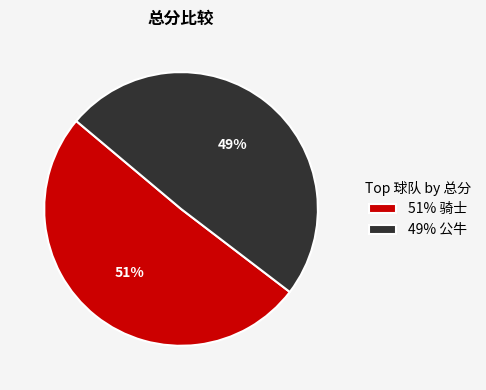

The 49% 公牛 slice represents 64% of the pie. True or false?

False